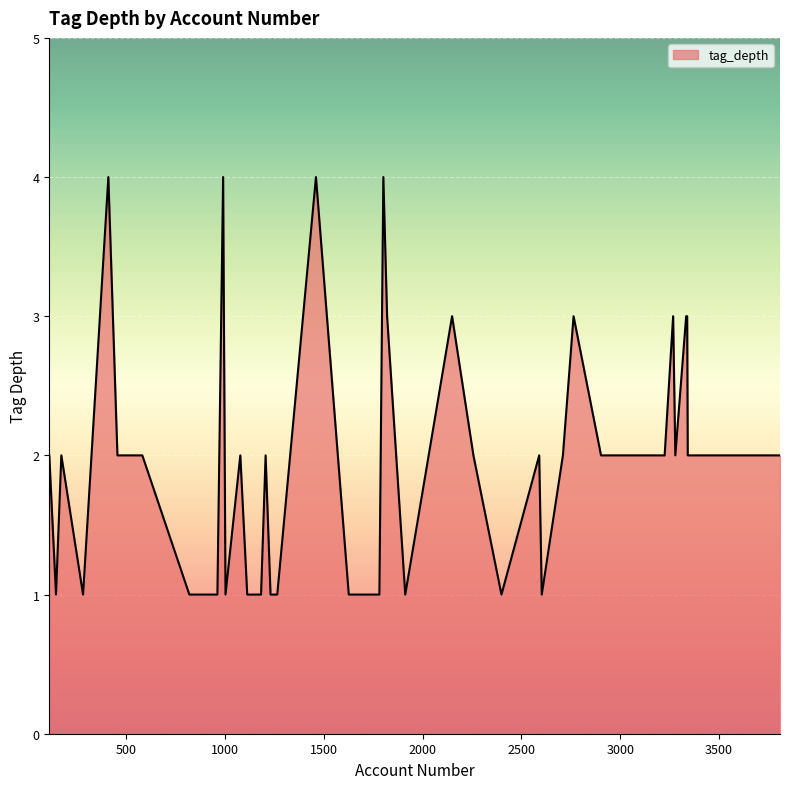

What is the greatest value displayed?

4